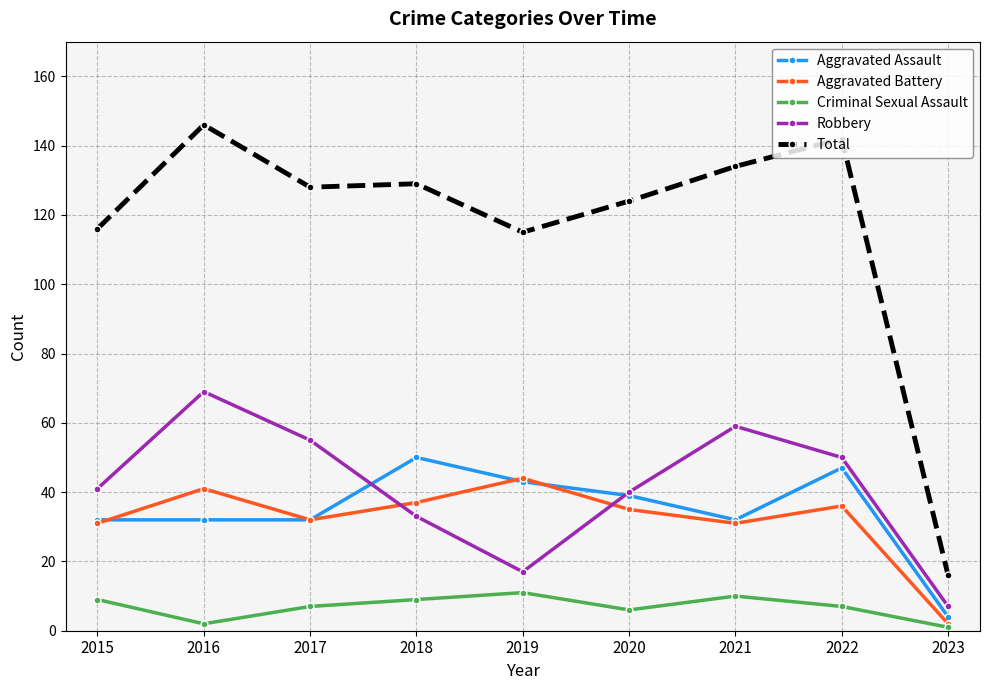

What is the value of the Aggravated Battery point at the 5th from the left?

44